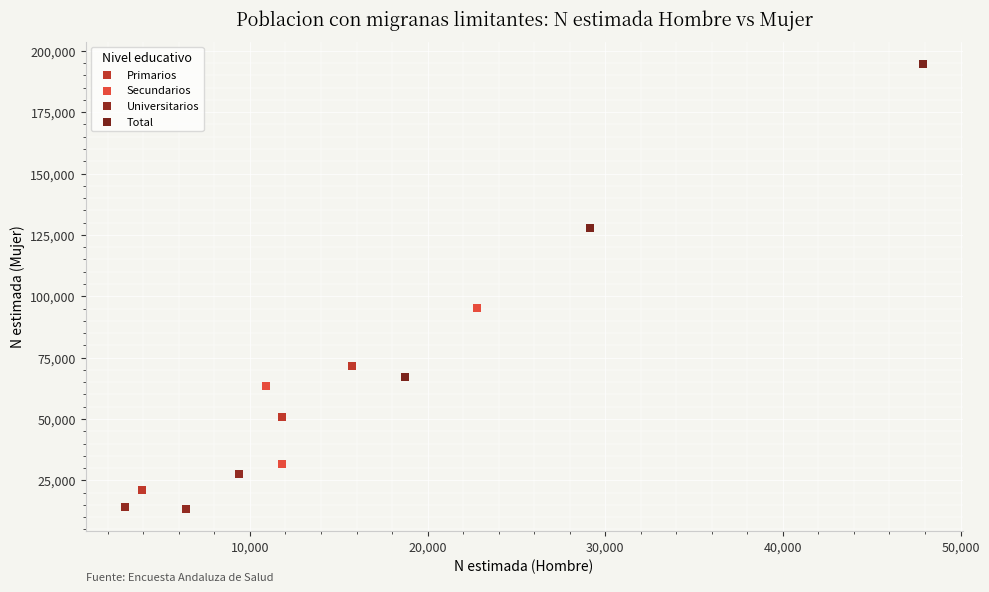

What are all the series names shown in the legend?

Primarios, Secundarios, Universitarios, Total